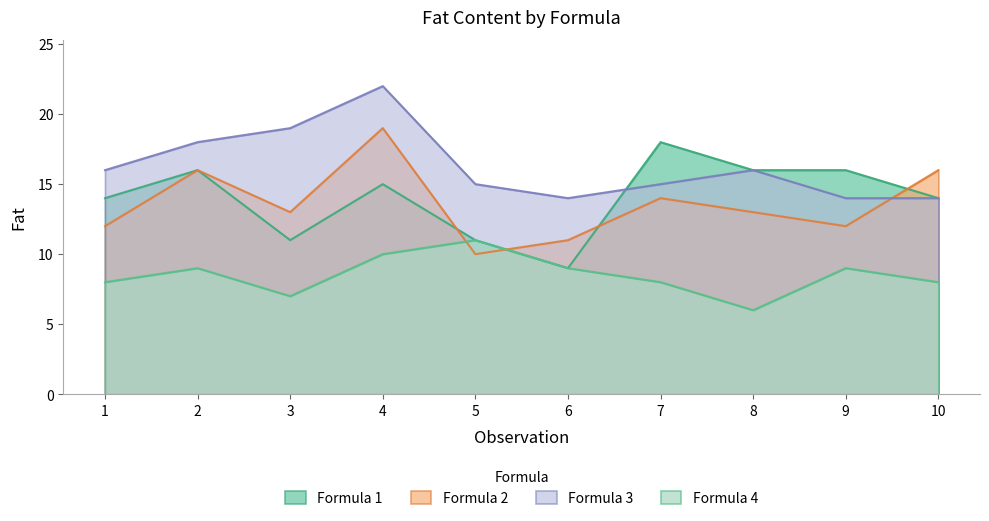

At 7, list the series in order from largest to smallest.

Formula 1, Formula 3, Formula 2, Formula 4